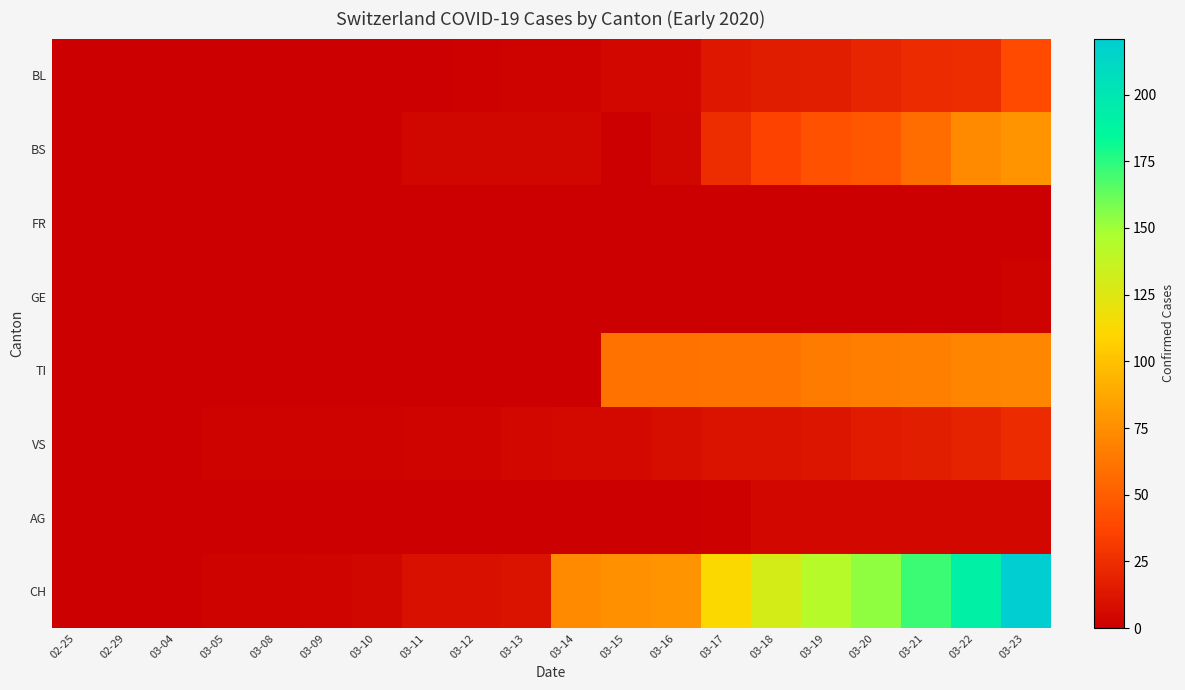

At which category is the sum across all series the highest?

03-23